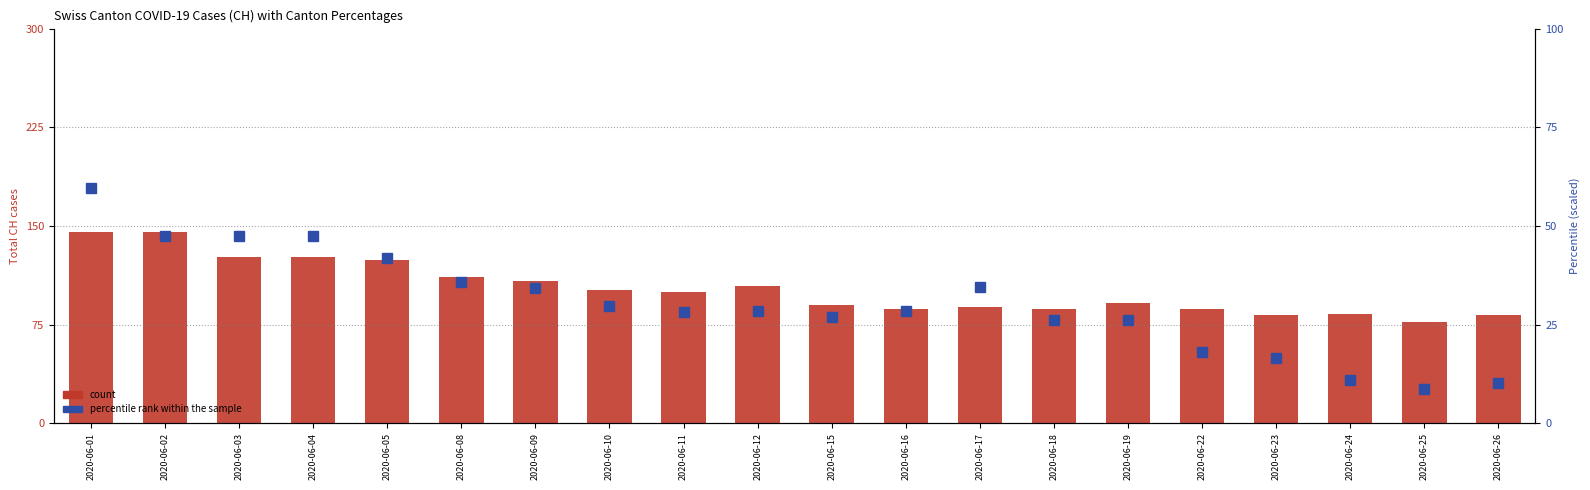

List the labels in order of percentile rank within the sample value, largest first.

2020-06-01, 2020-06-02, 2020-06-03, 2020-06-04, 2020-06-05, 2020-06-08, 2020-06-17, 2020-06-09, 2020-06-10, 2020-06-12, 2020-06-16, 2020-06-11, 2020-06-15, 2020-06-18, 2020-06-19, 2020-06-22, 2020-06-23, 2020-06-24, 2020-06-26, 2020-06-25